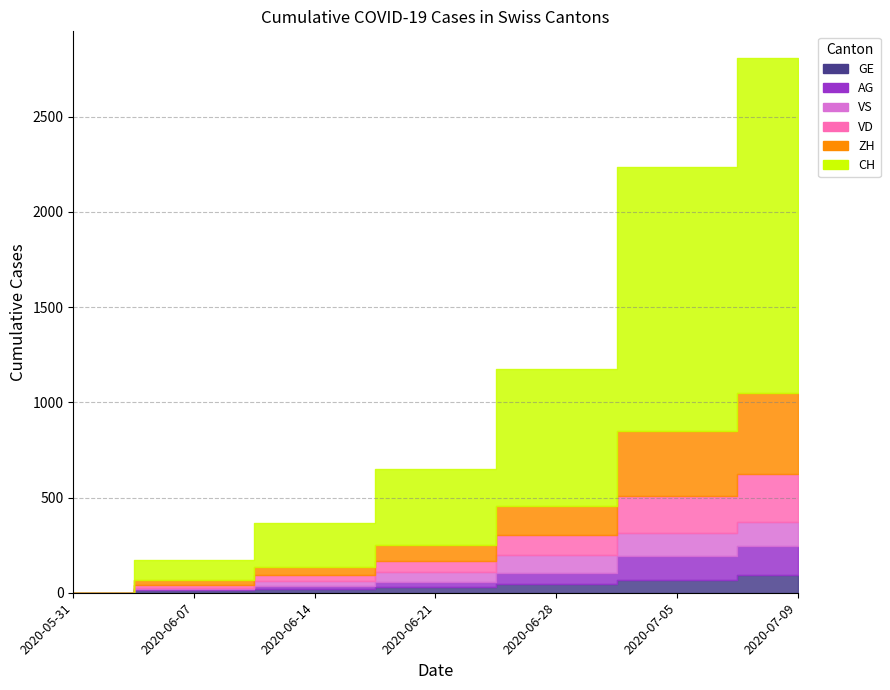

How many lines are shown in the chart?

6